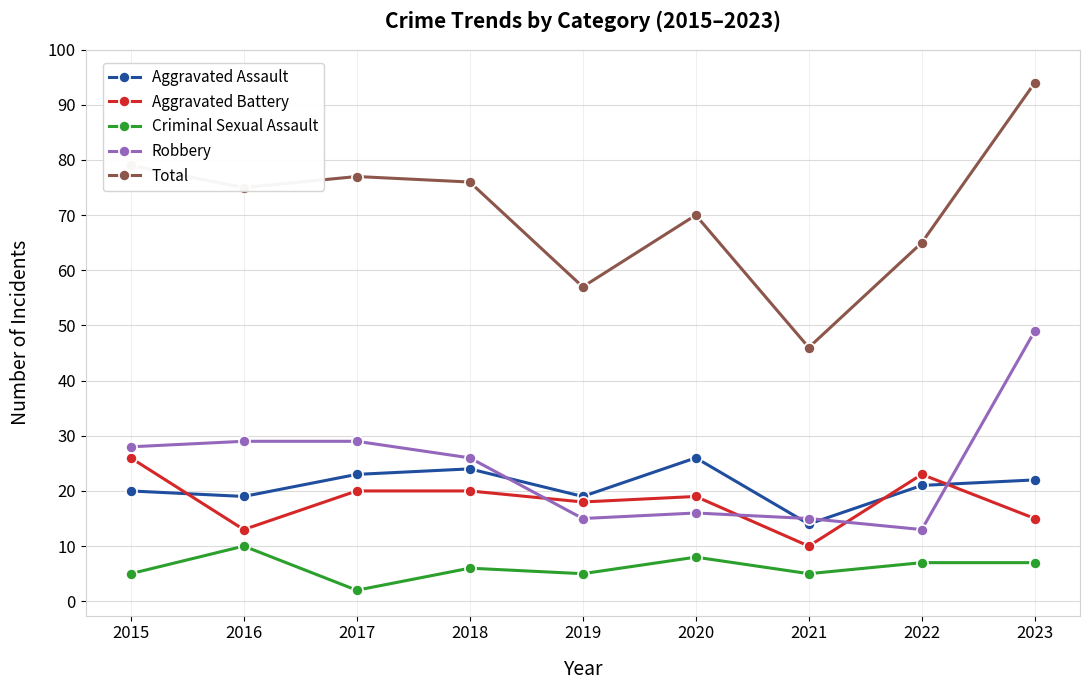

True or false: Total has more than 0 points higher than both neighbors.

True